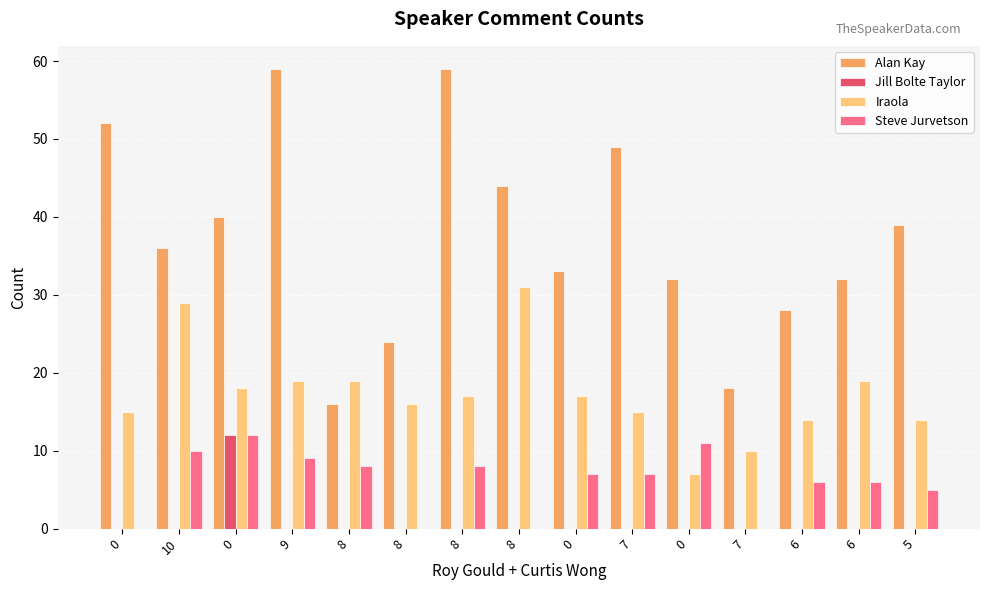

At which label does Steve Jurvetson first exceed 7?

10